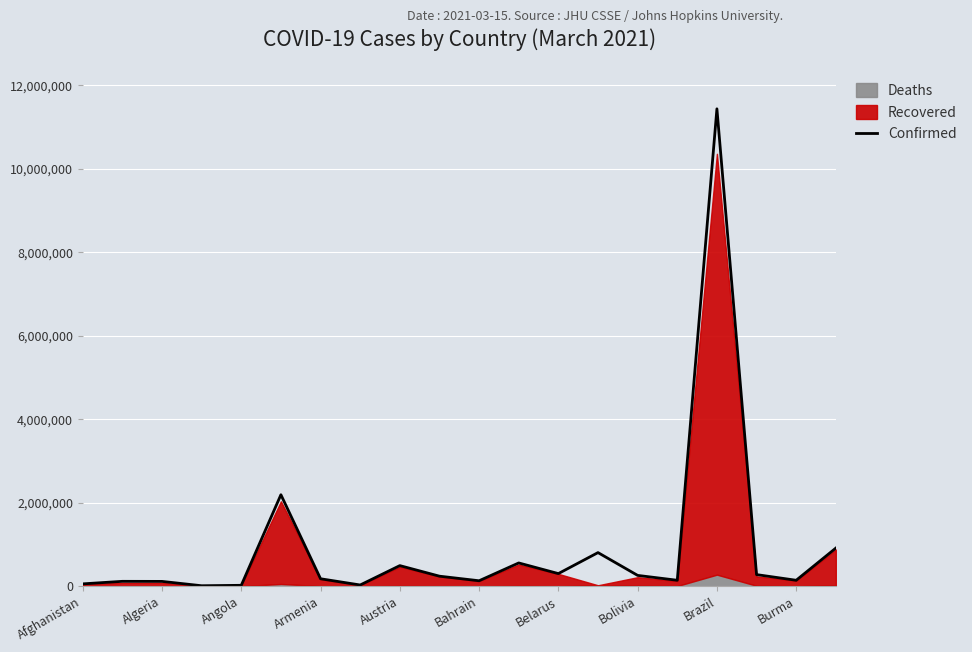

What is the highest value of the Confirmed series?

11439558